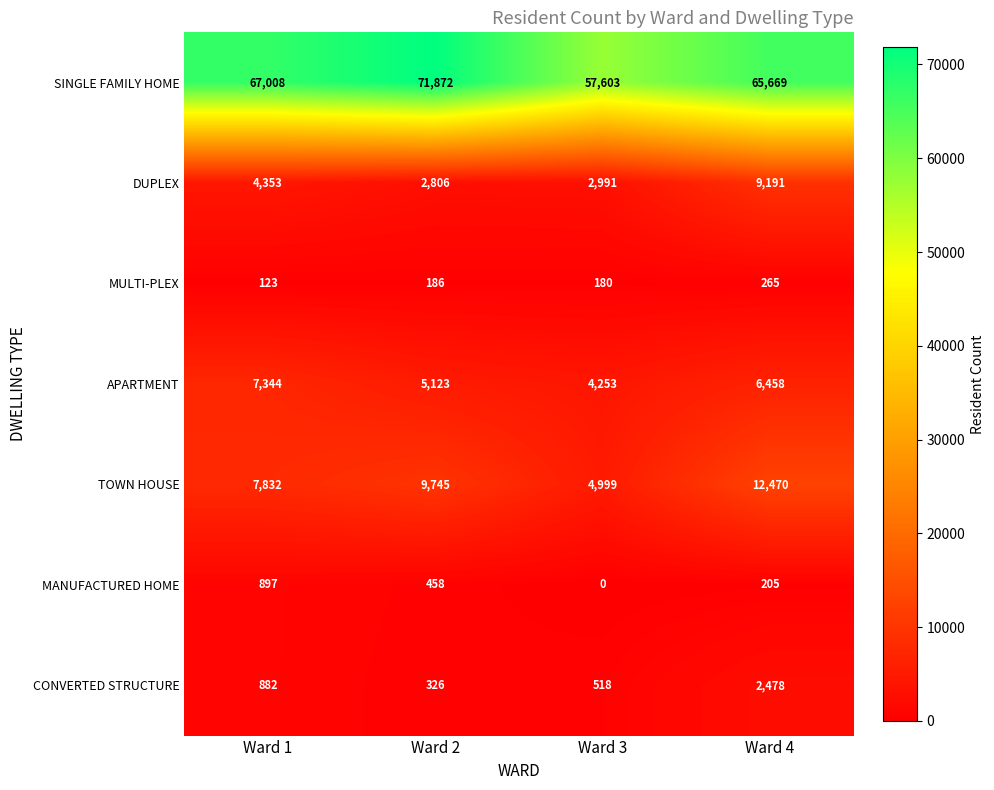

True or false: DUPLEX has a value of 2806 at Ward 2.

True